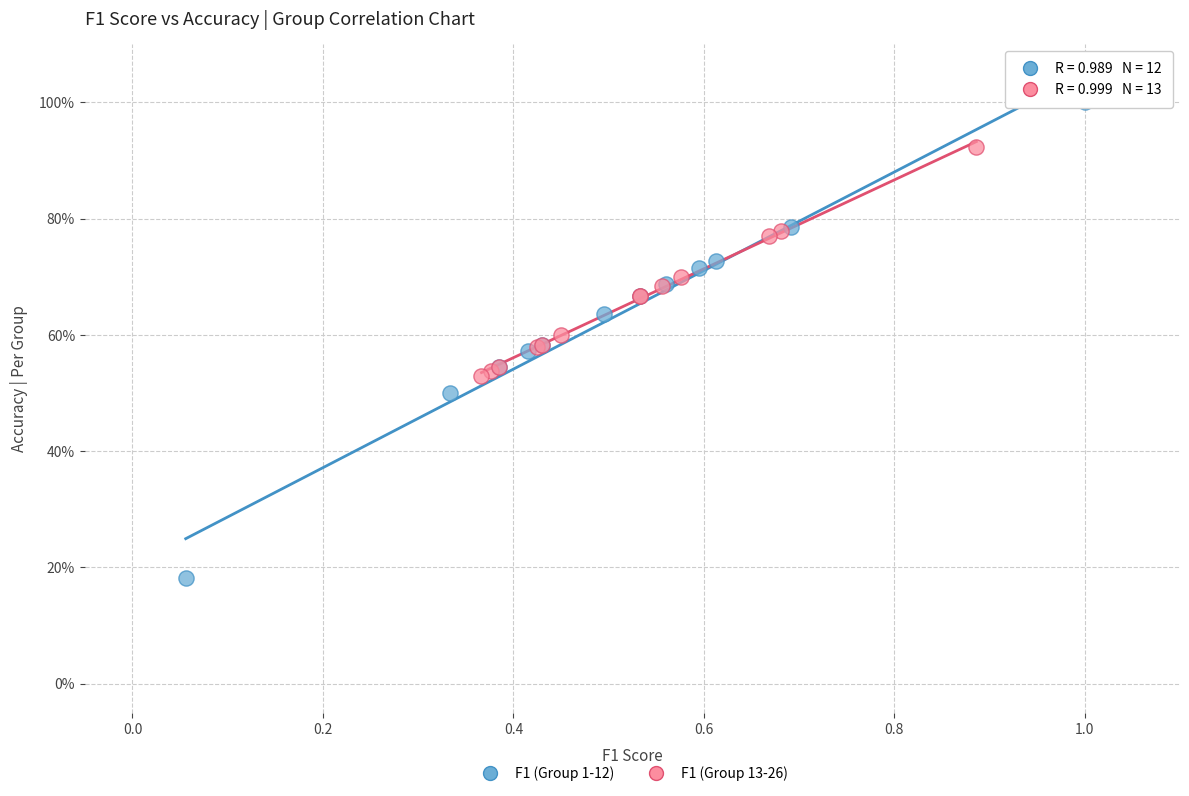

Which series has the widest spread of Y values?

F1 (Group 1-12)